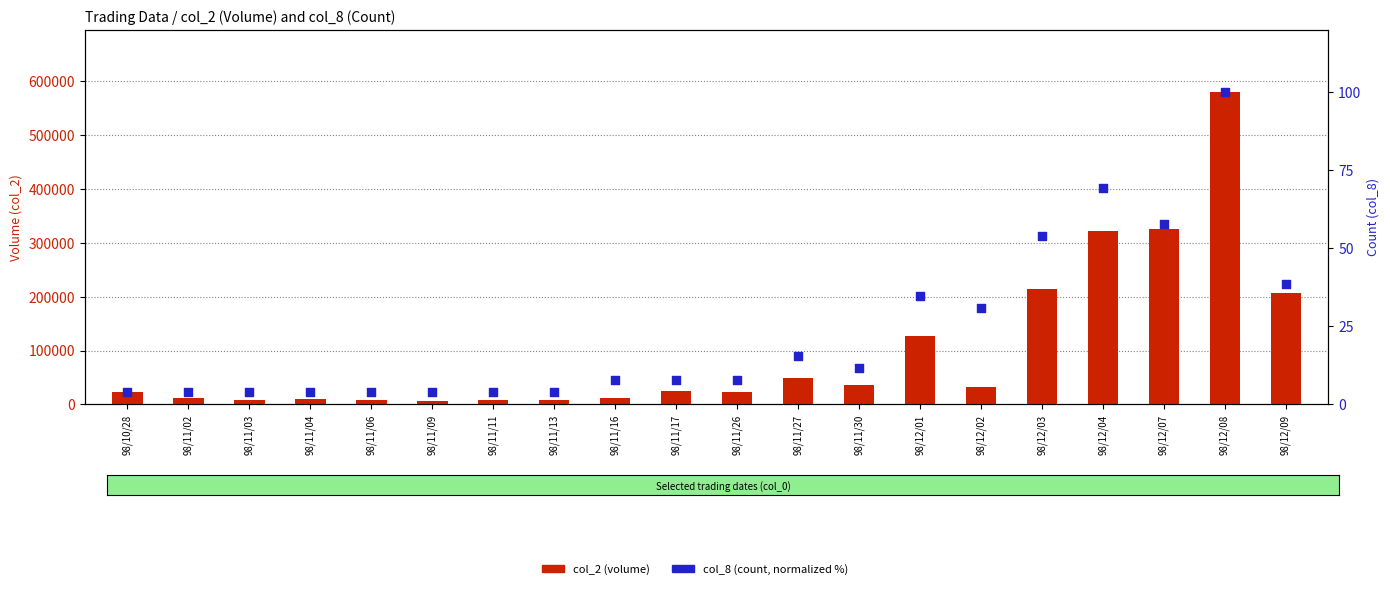

Which series reaches the maximum Y coordinate?

col_2 (volume)